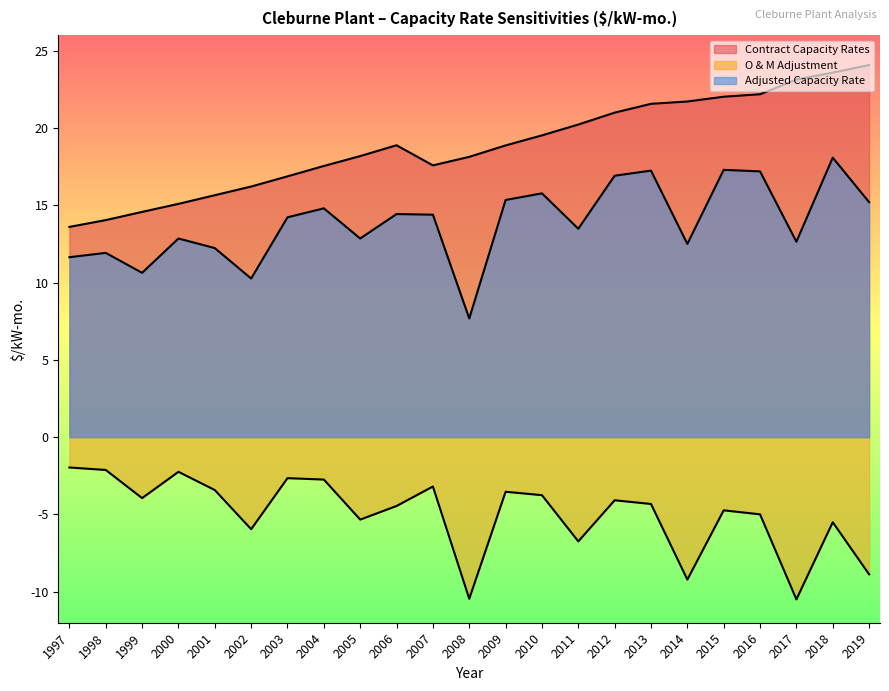

Count the number of data series in this chart.

3